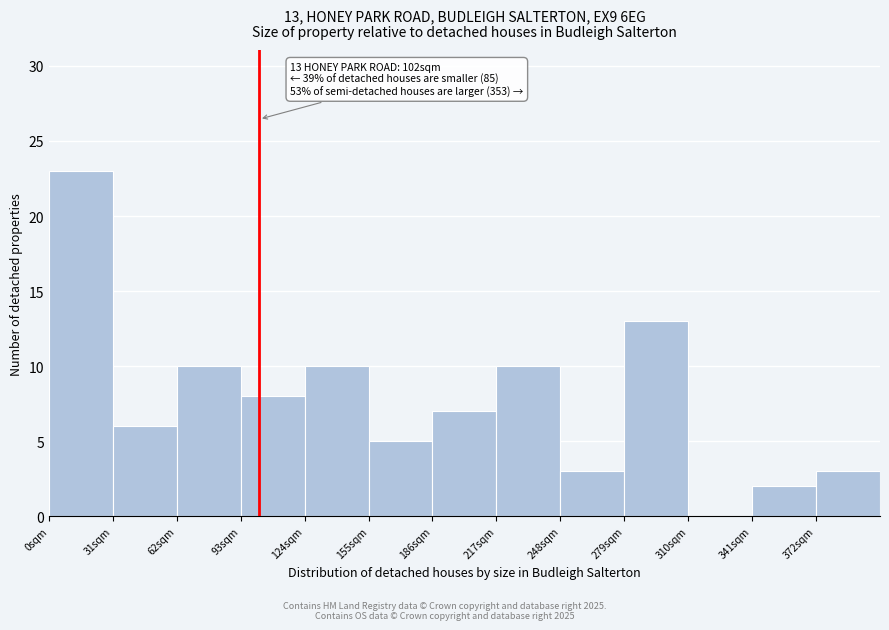

Which range on the x-axis has the tallest bar?

0 to 31